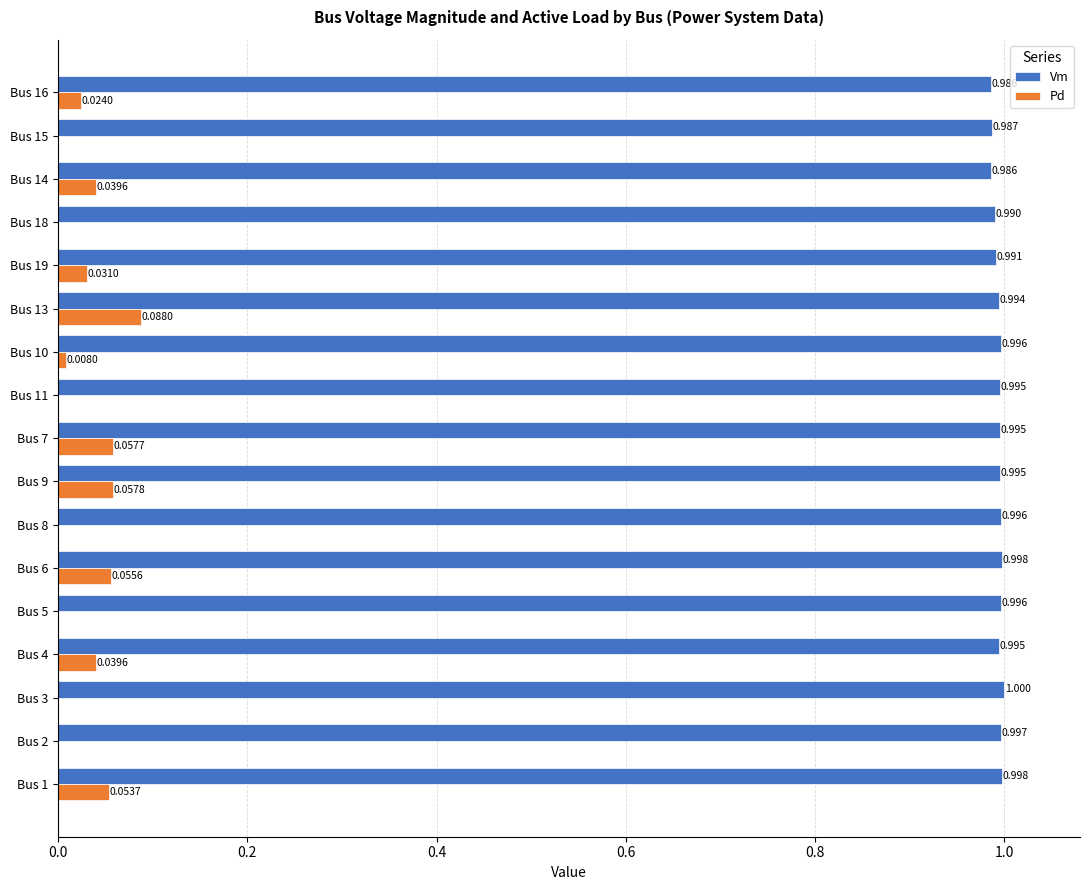

Is the value of Vm at Bus 11 greater than the value of Pd at Bus 3?

Yes